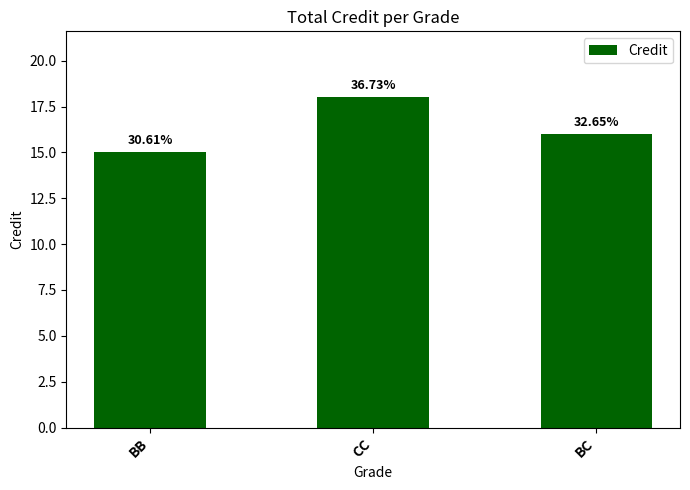

What is the label of the 1st bar from the left?

BB